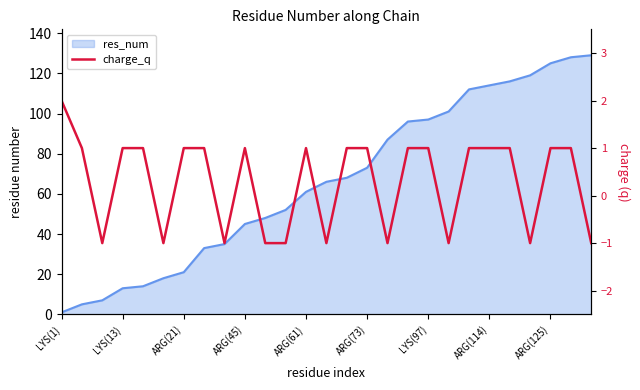

What is the label of the 23rd point from the left?

22